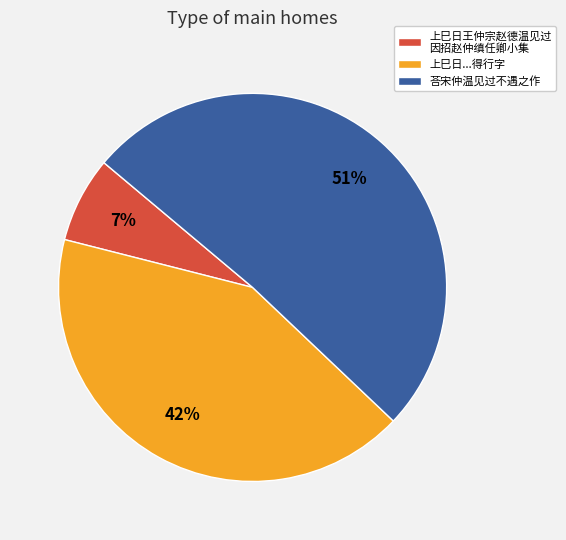

What is the largest slice in the pie chart?

荅宋仲温见过不遇之作